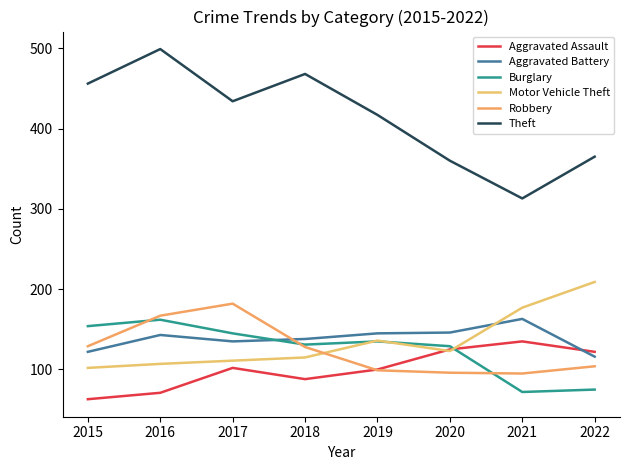

True or false: Burglary and Theft cross at least once.

False